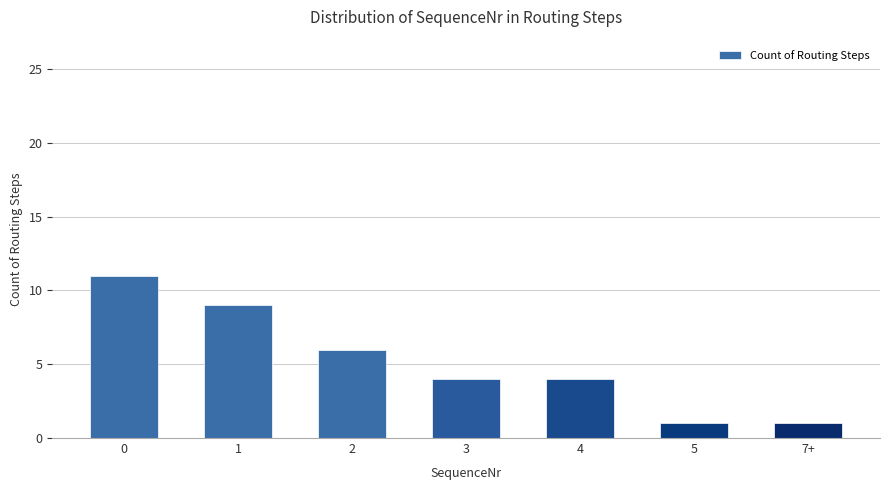

Reading left to right, transcribe all the data shown in this chart.

11	9	6	4	4	1	1